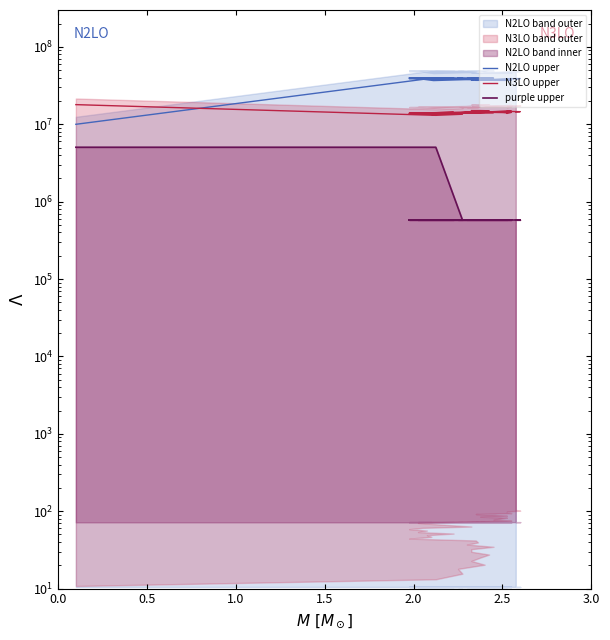

Is it true that N2LO upper equals 57569651.0 at 31?

False